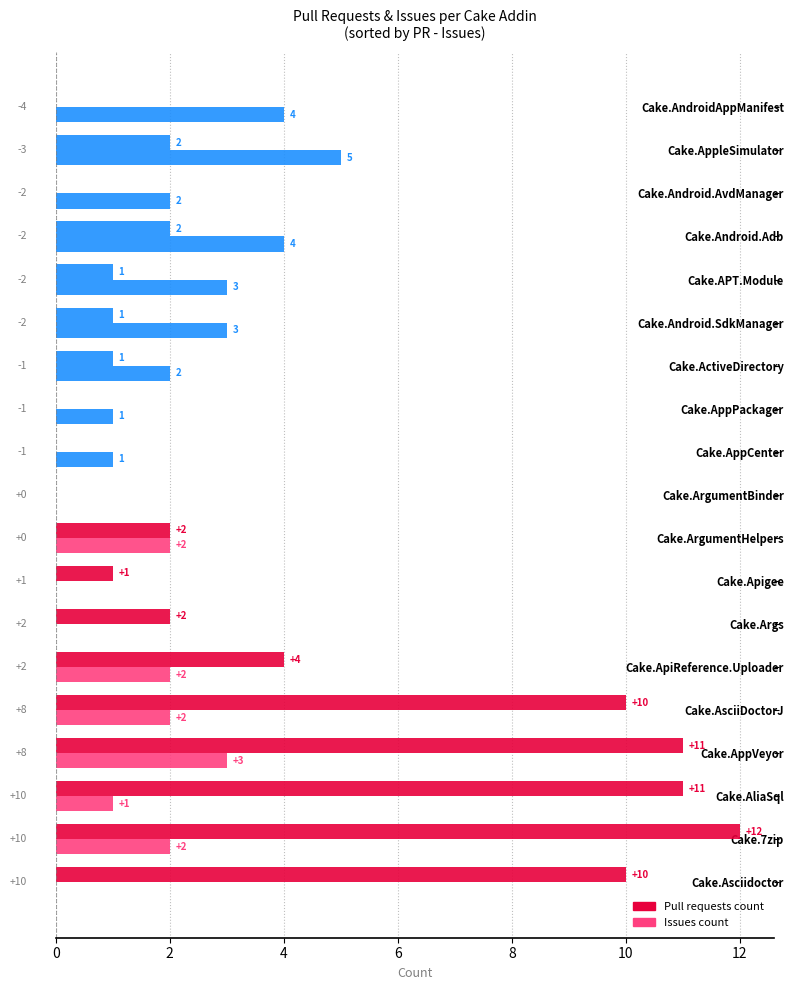

What is the sum of all Pull requests count values?

70